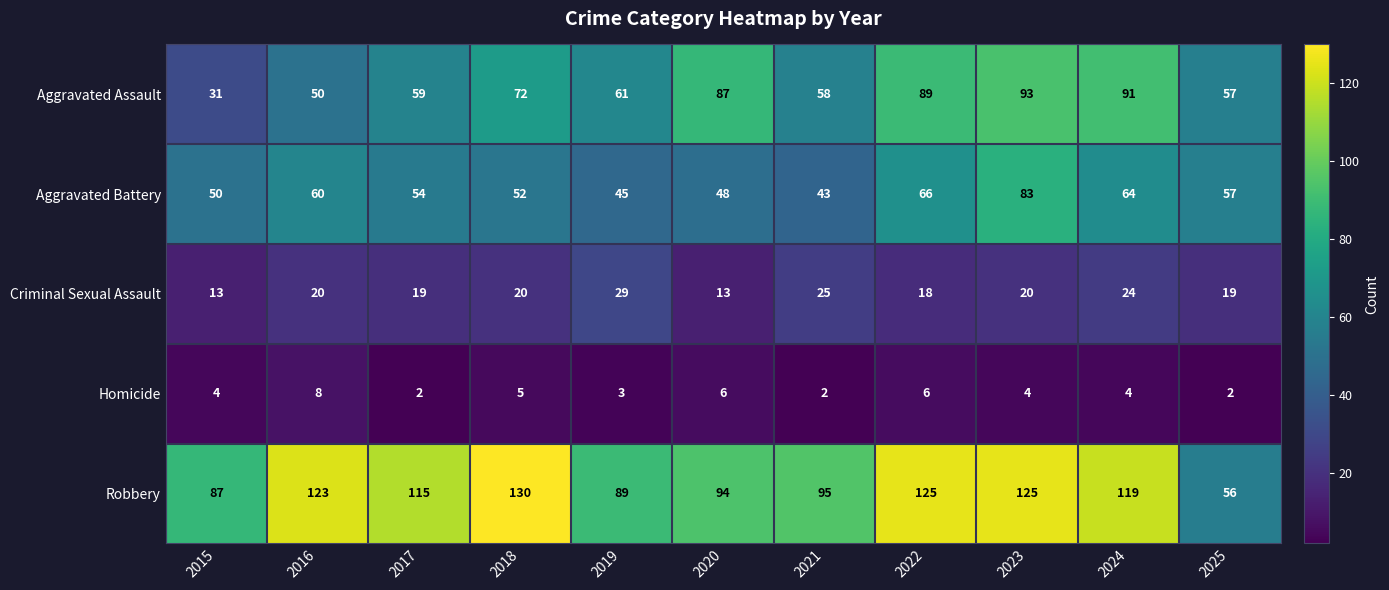

Which series has the largest range (max minus min)?

Robbery